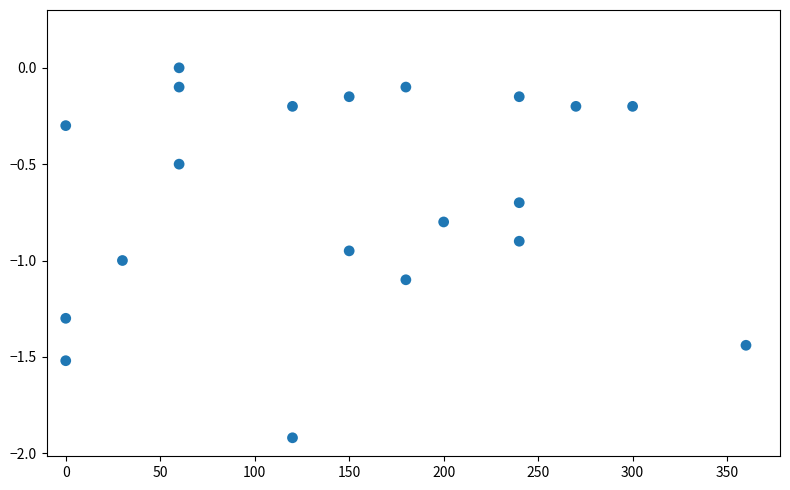

What is the range of X values (max minus min)?

360.0